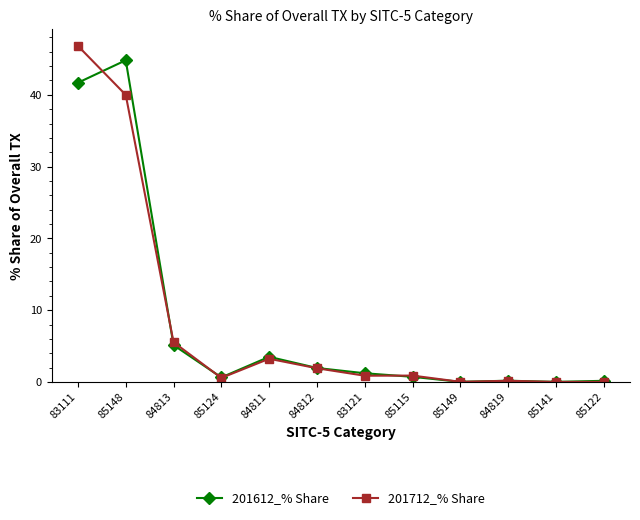

Where is the first local maximum for 201612_% Share?

85148